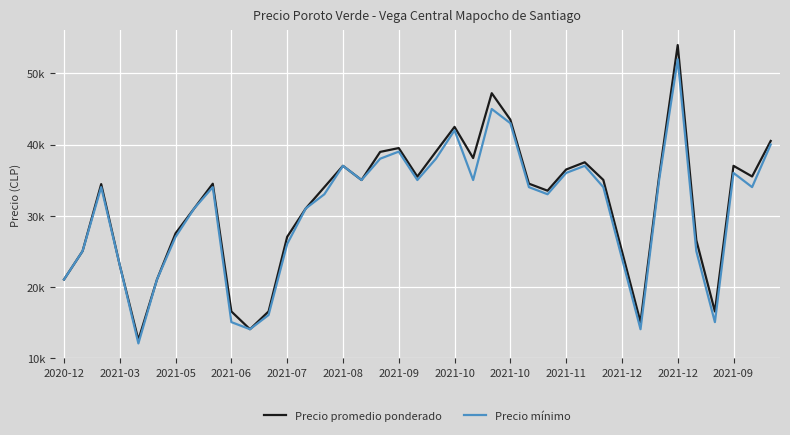

Does the chart display data point markers on the line(s)?

No